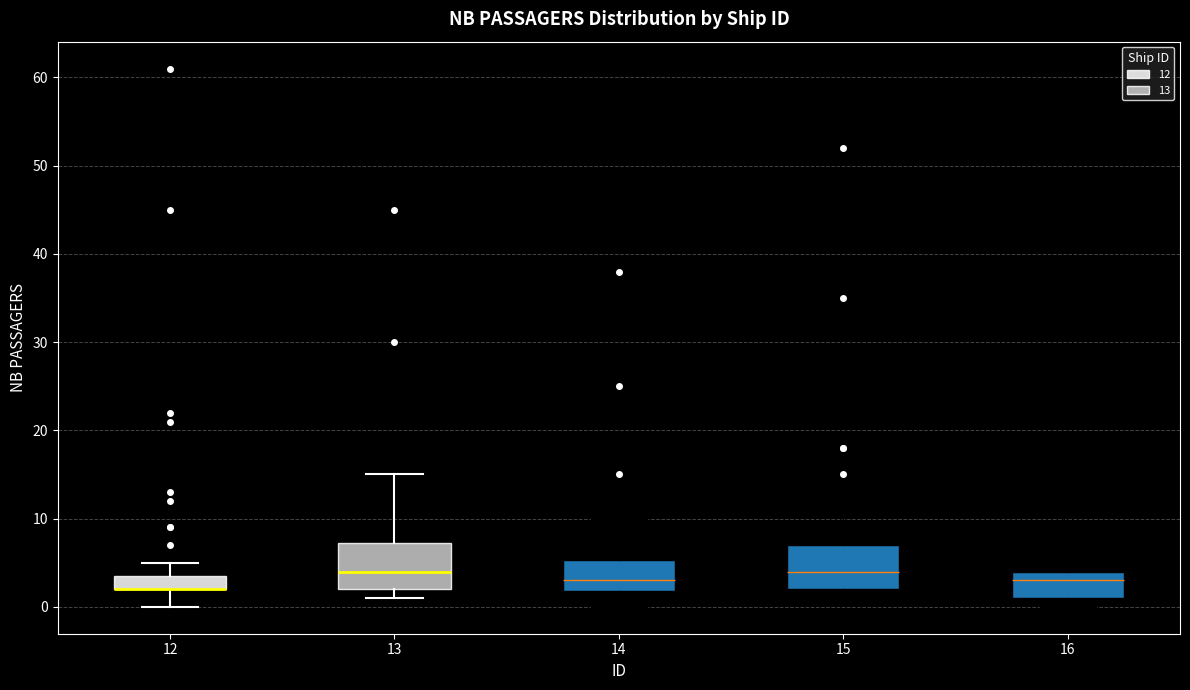

Where is the upper edge of the box at x = 14 on the y-axis? The values are not printed on the chart, so give them approximately, as read against the axis.

5